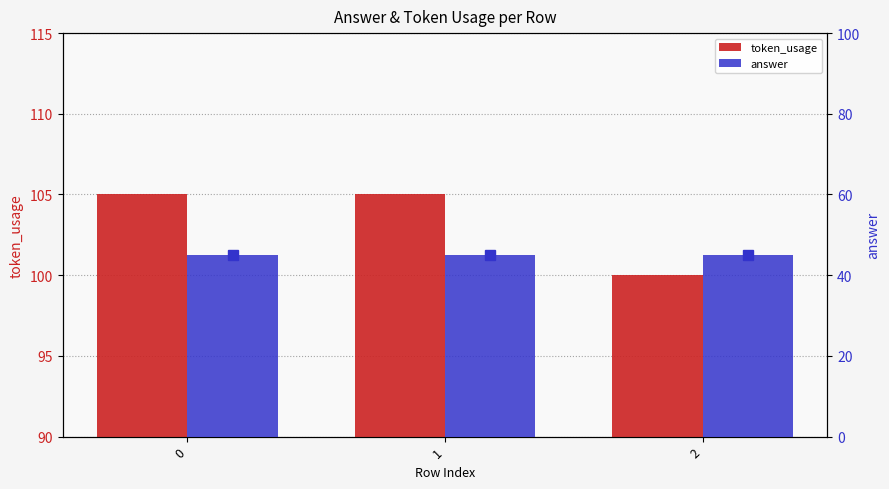

At how many categories does at least one series exceed 54?

3